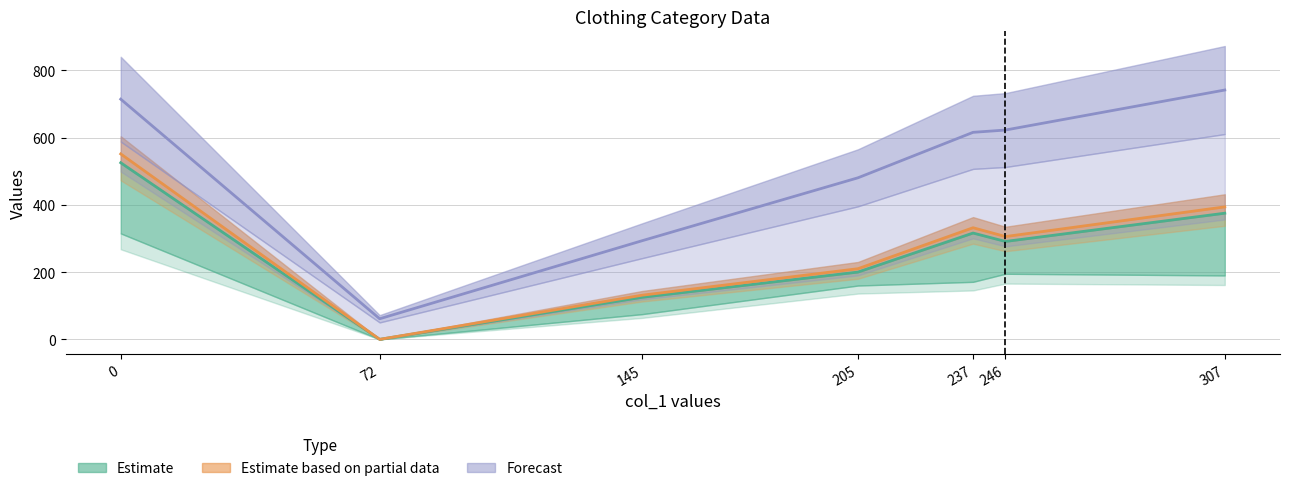

How many lines are shown in the chart?

3